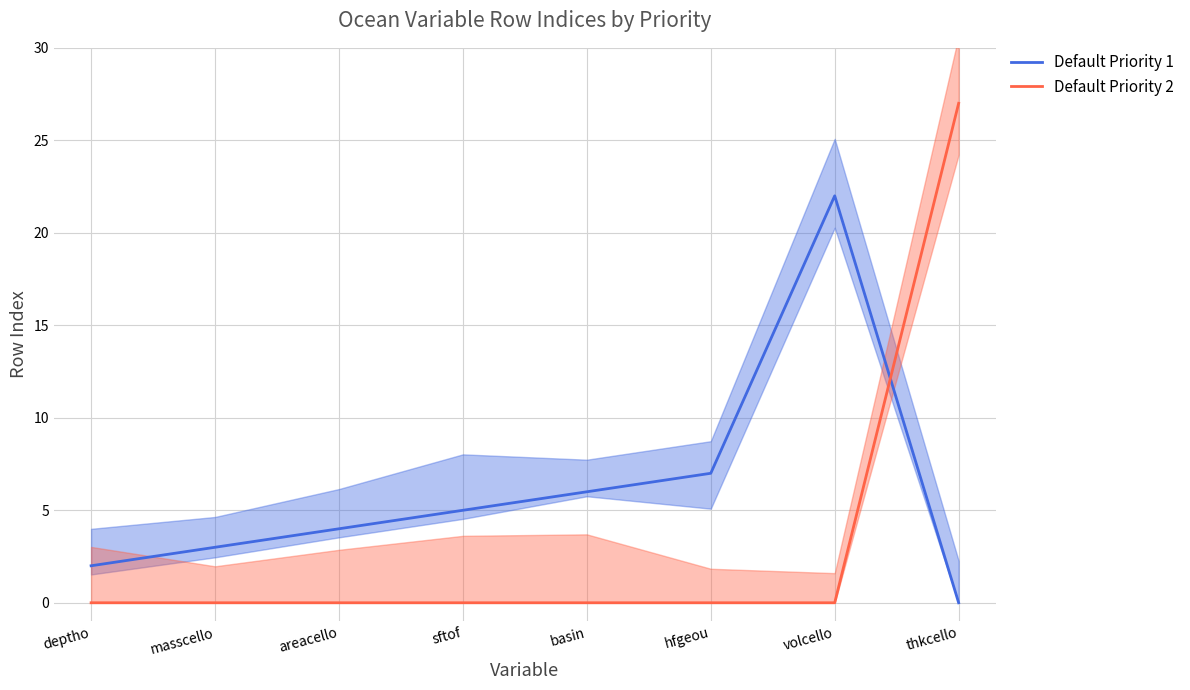

Reading left to right, extract all data points from this chart.

Default Priority 1: 2	3	4	5	6	7	22	0
Default Priority 2: 0	0	0	0	0	0	0	27